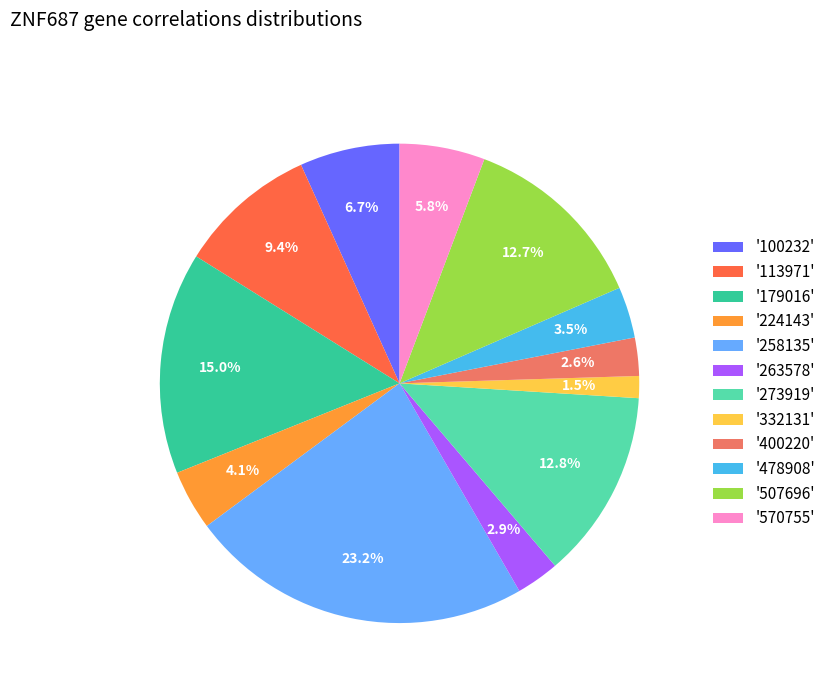

Is there any slice that represents more than half of the pie?

No